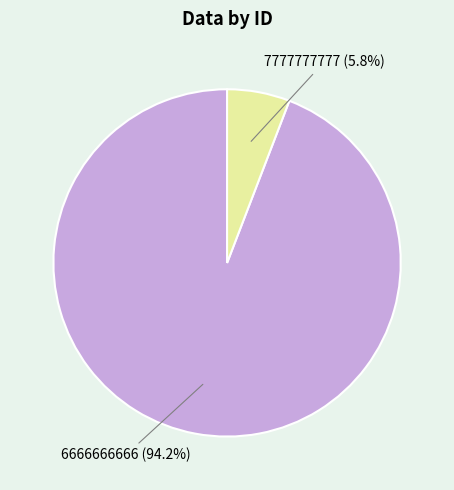

Which slice is the smallest?

7777777777